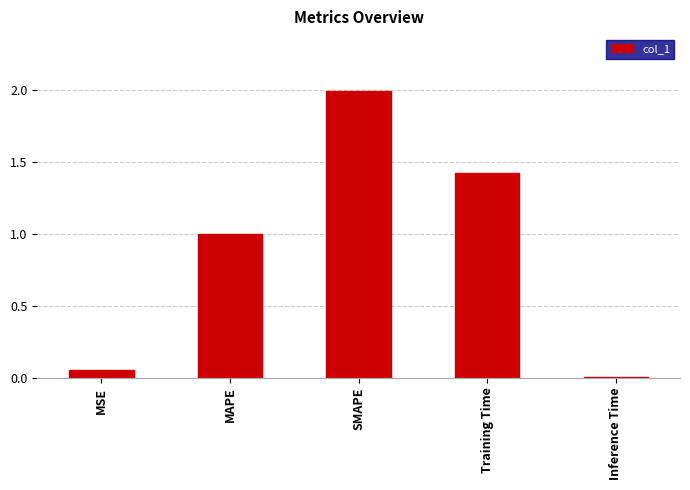

Are the bars horizontal?

No